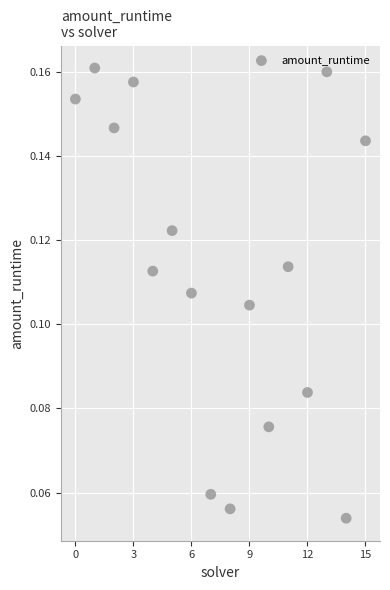

Count the number of points in this scatter plot.

16